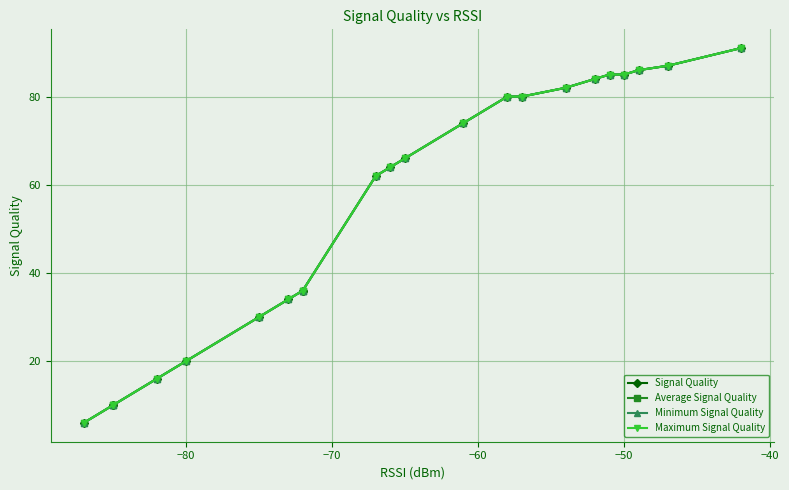

Which series has the largest total across all categories?

Signal Quality